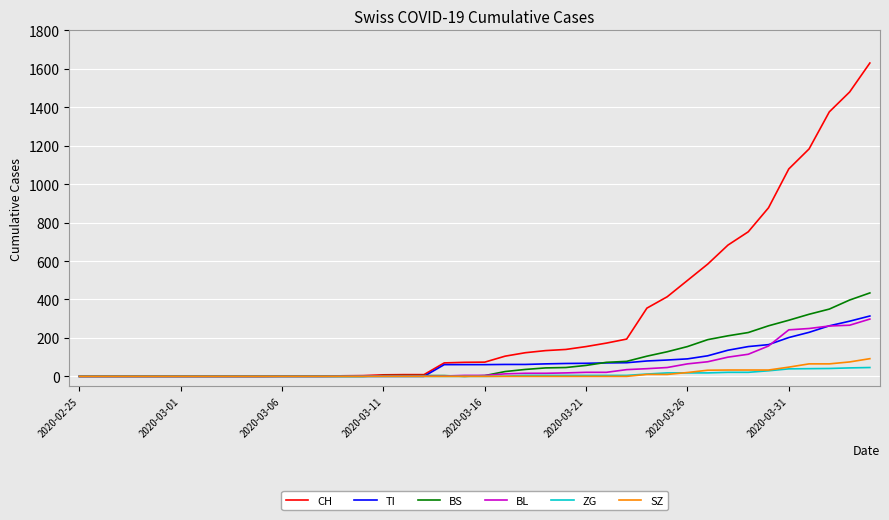

What is the highest value of the BL series?

298